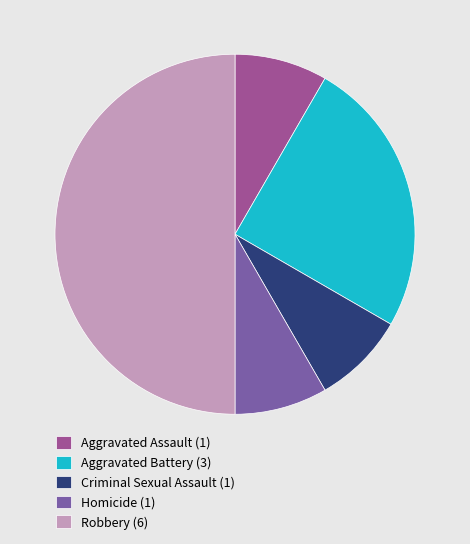

Combined, do Aggravated Assault (1) and Homicide (1) account for over 50%?

No